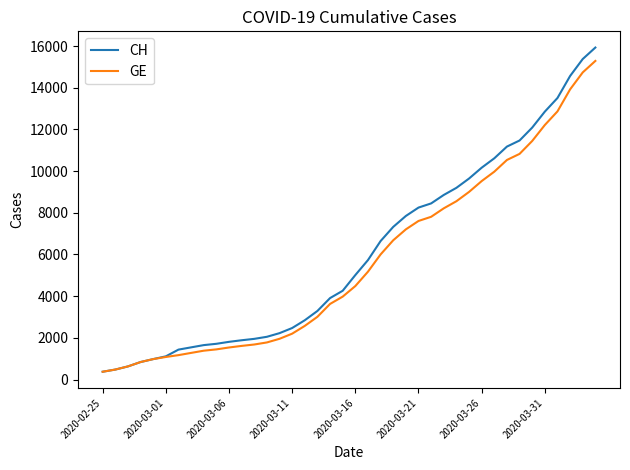

What is the smallest value displayed?

375